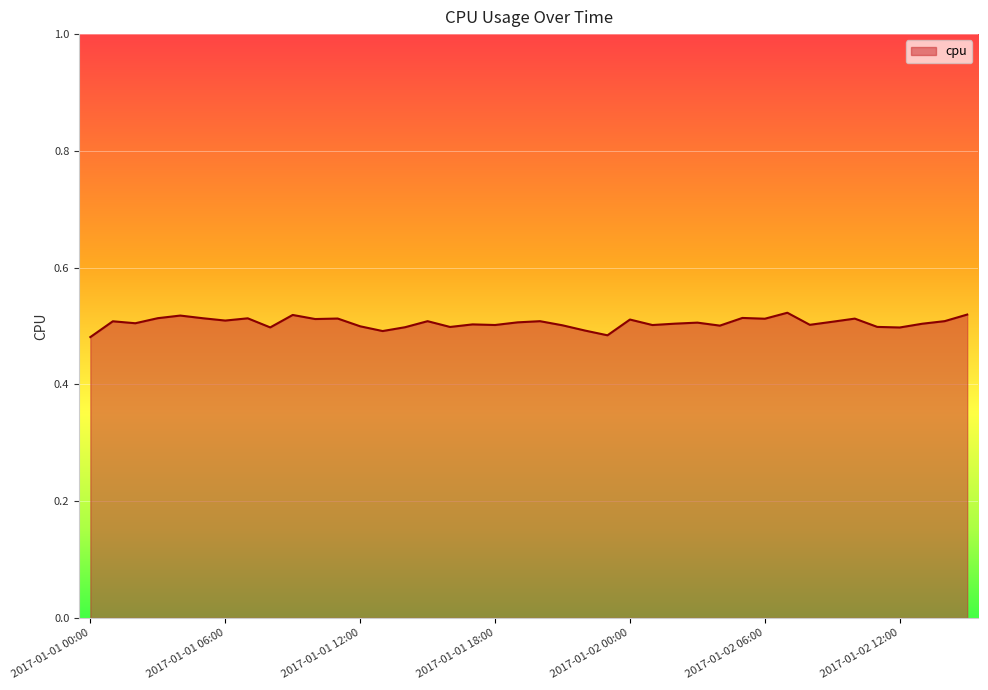

How many lines are shown in the chart?

1